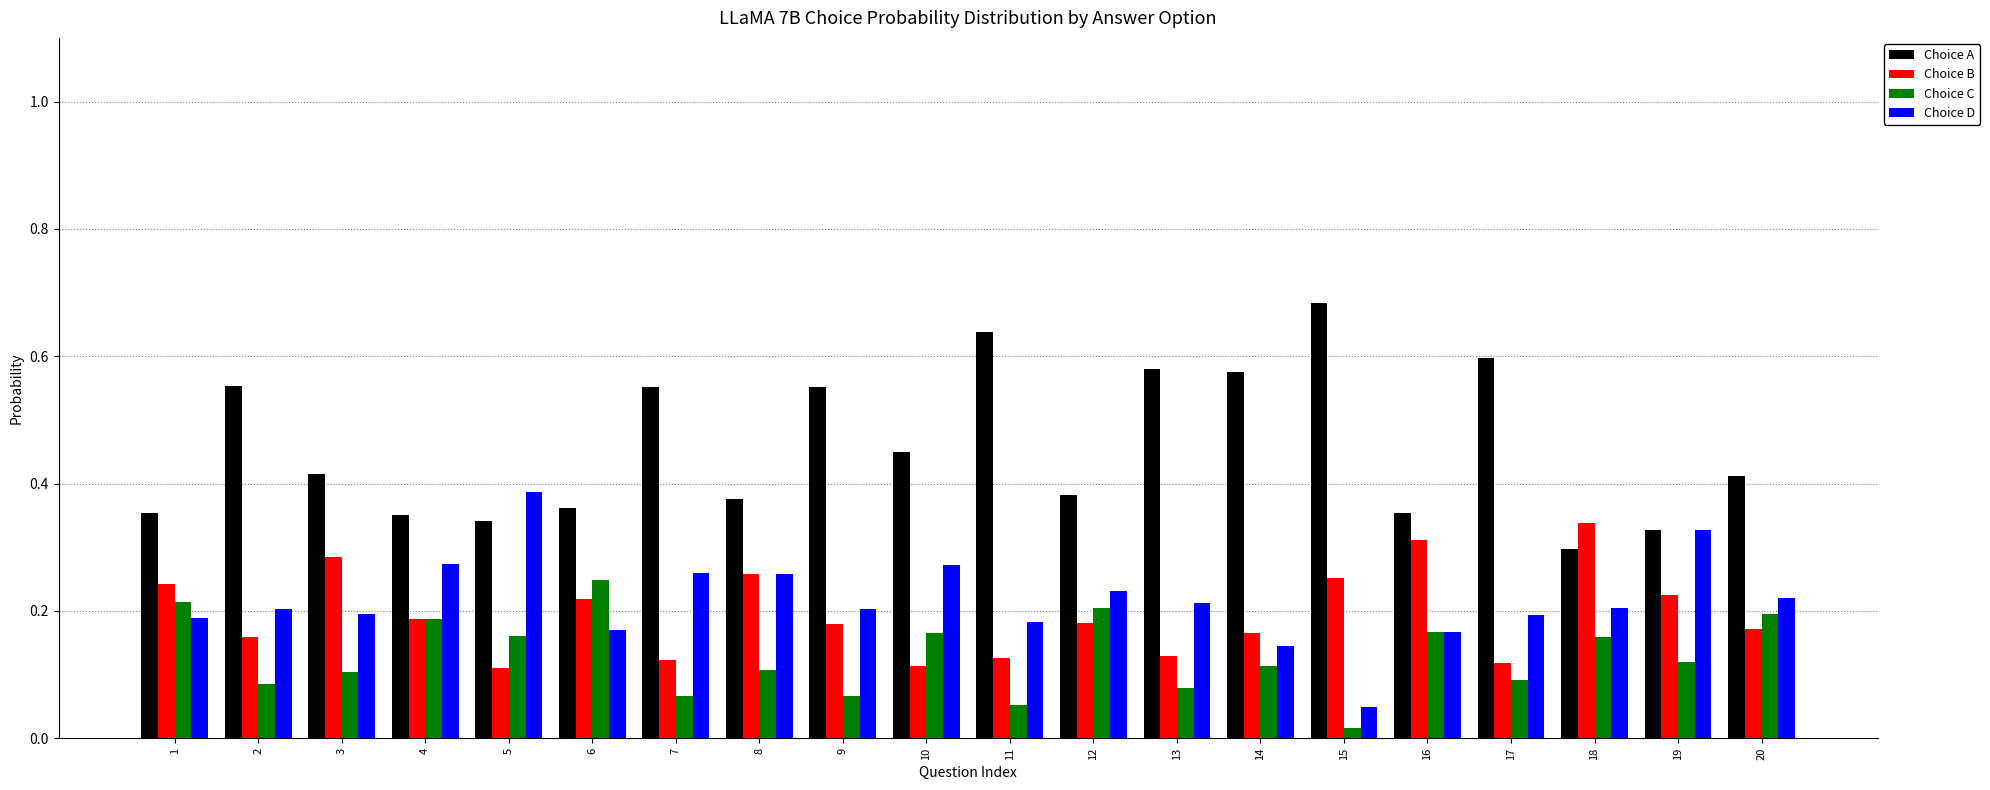

True or false: Choice B has a value of 0.1 at 11.

True